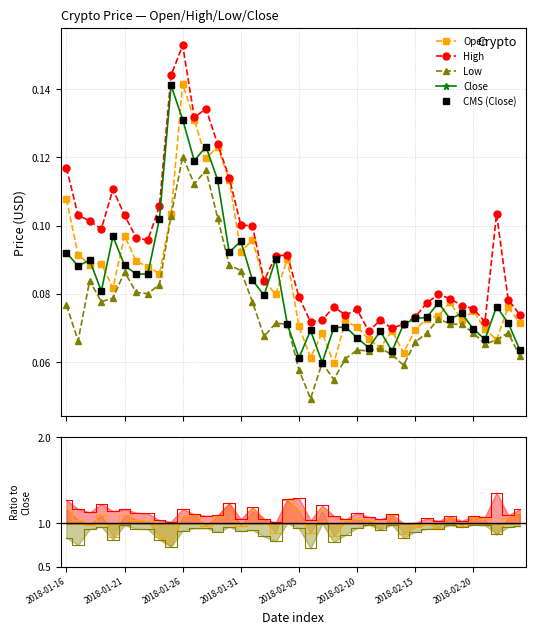

What position from the left is 39?

40